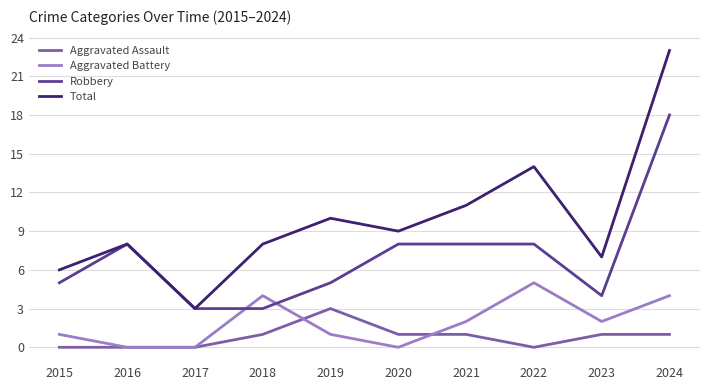

Count the Aggravated Assault values in the range 0 to 1.

9